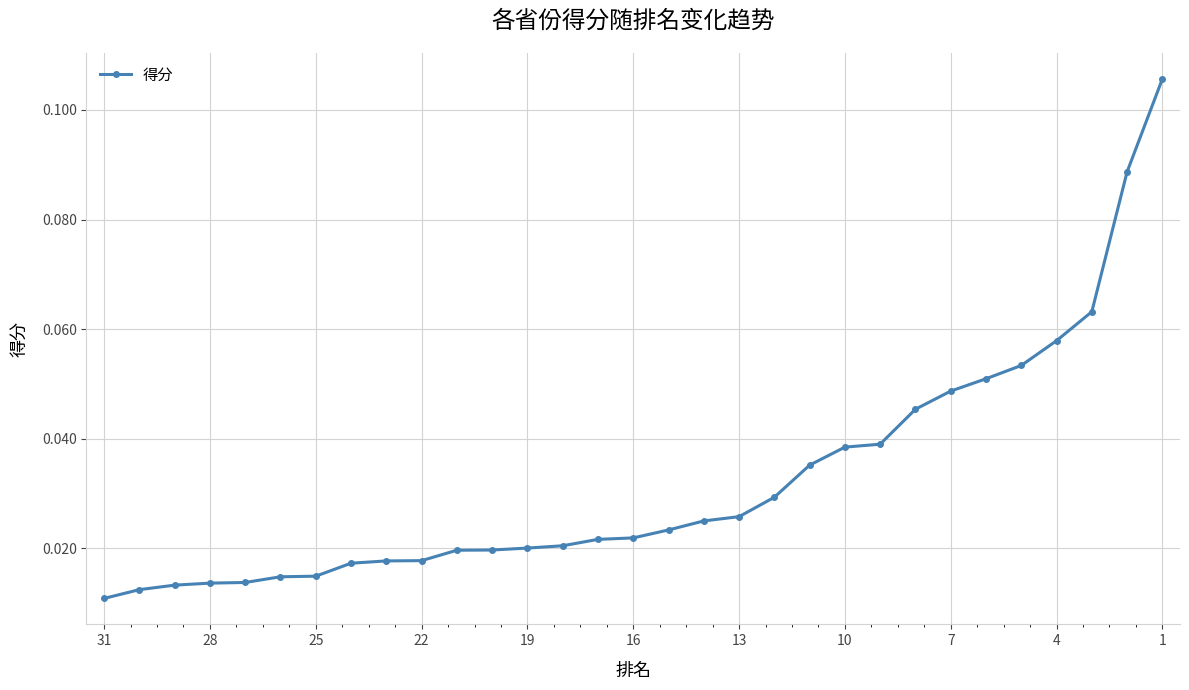

The chart shows a value of 0.0 at 1. True or false?

False